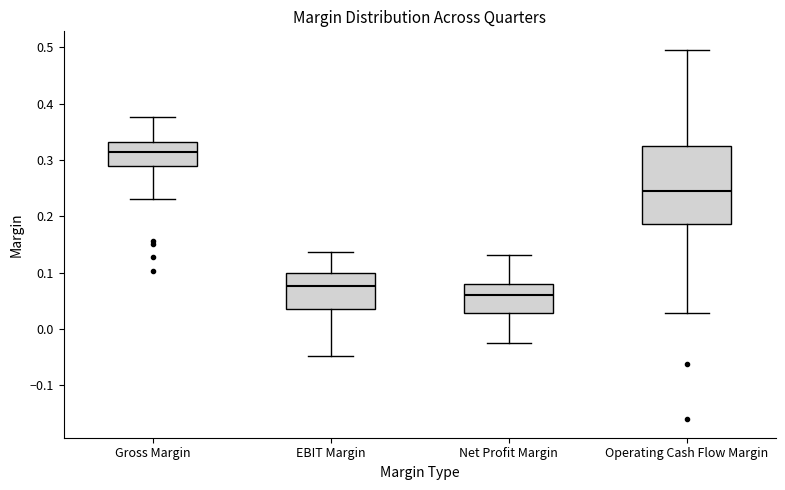

Which box's median line is the highest?

Gross Margin